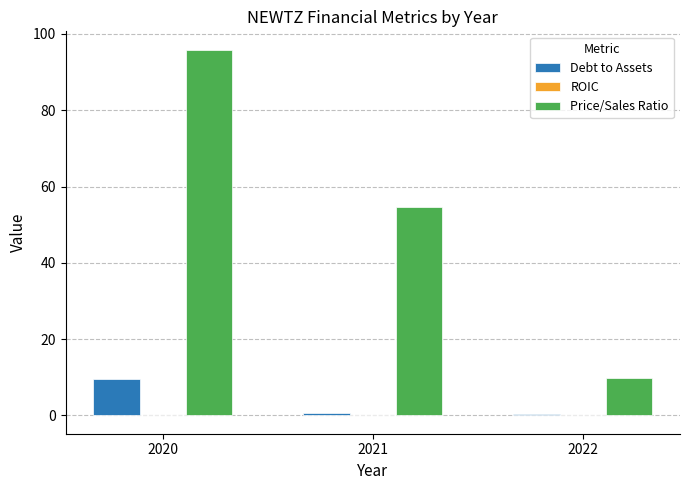

How many distinct data groups are displayed?

3